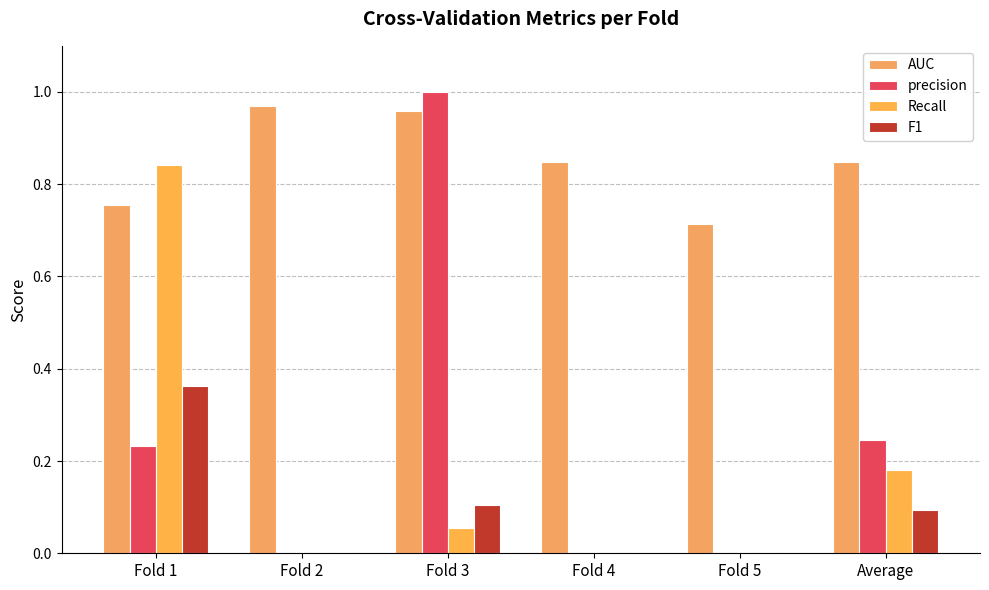

How many series are shown in this chart?

4